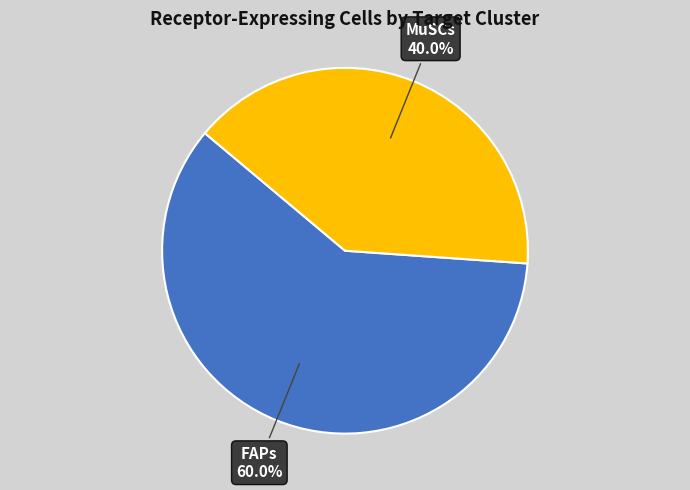

Which slice is the largest?

FAPs